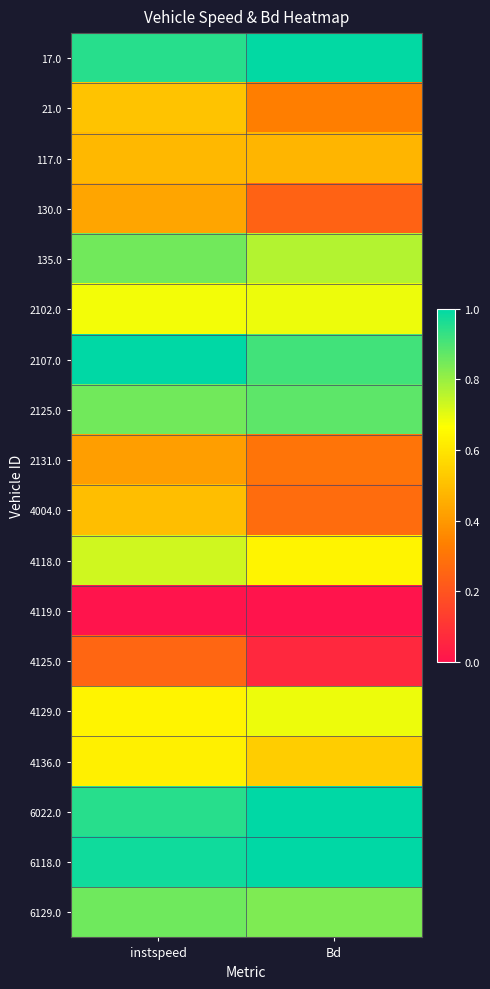

What is the total value across all series at instspeed?

11.7